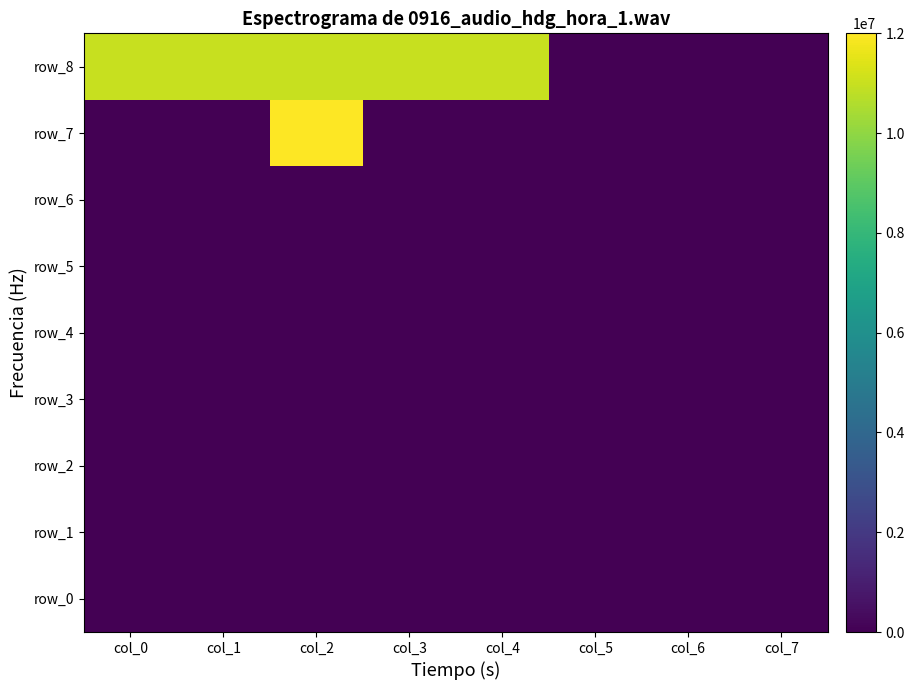

Which series has the largest total across all categories?

row_8